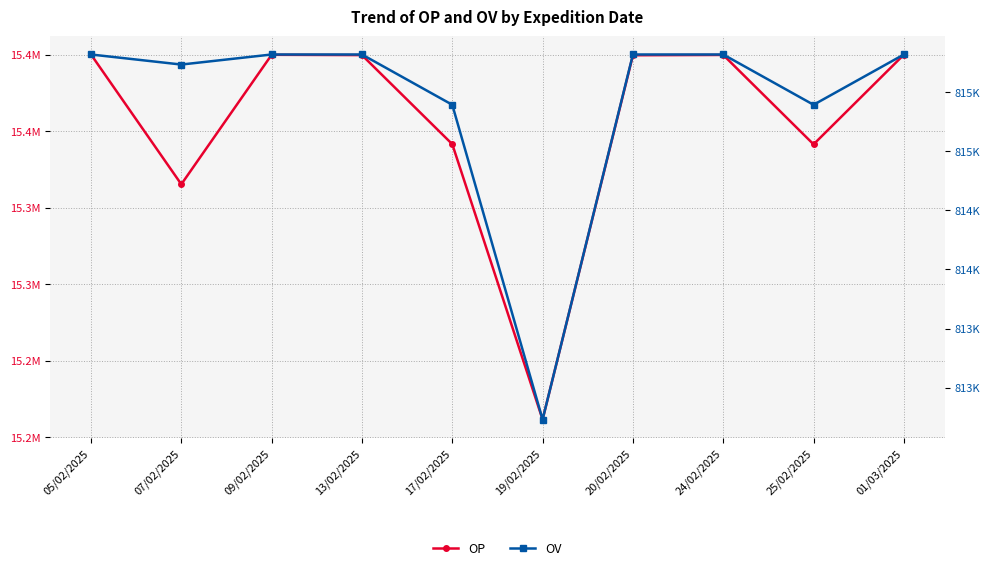

What is the smallest value displayed?

812732